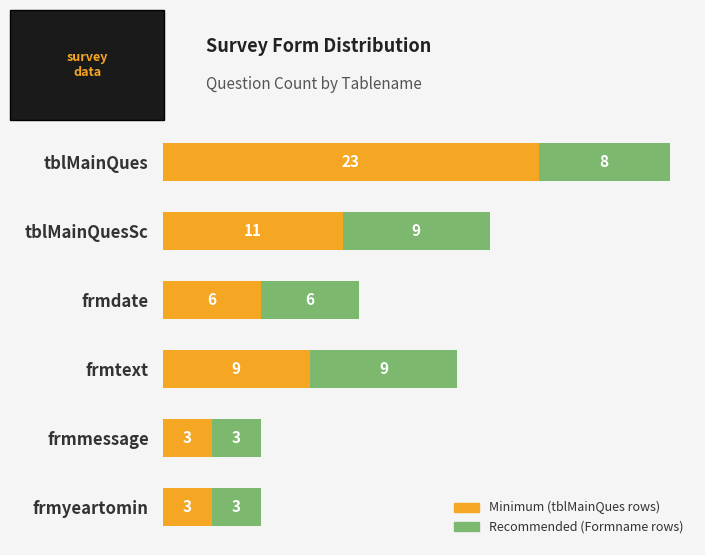

At which category is the sum across all series the highest?

tblMainQues